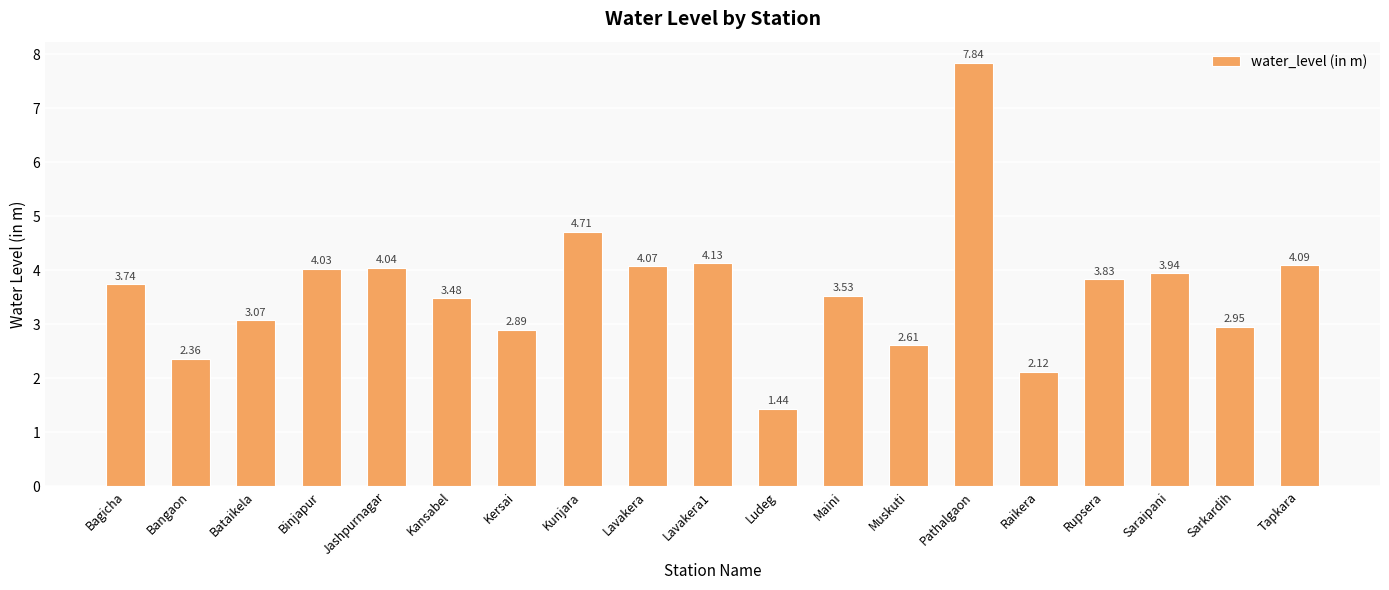

Does the chart contain any negative values?

No